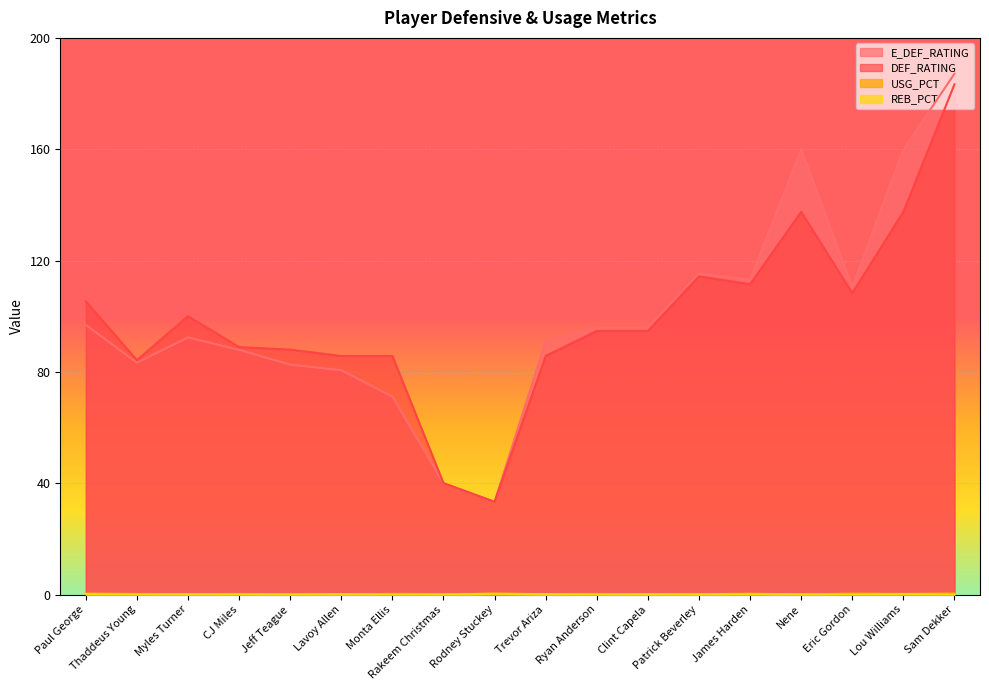

Reading left to right, extract all data points from this chart.

E_DEF_RATING: 96.9	83.3	92.4	87.9	82.6	80.6	71.1	40.0	33.3	91.1	95.9	95.9	115.3	113.1	159.9	110.5	159.9	187.1
DEF_RATING: 105.3	84.2	100.0	88.9	88.0	85.7	85.7	40.0	33.3	85.7	94.7	94.7	114.3	111.5	137.5	108.3	137.5	183.3
USG_PCT: 0.4	0.2	0.1	0.2	0.1	0.0	0.2	0.2	0.3	0.2	0.2	0.1	0.1	0.3	0.0	0.4	0.2	0.4
REB_PCT: 0.2	0.0	0.1	0.1	0.0	0.1	0.0	0.0	0.3	0.1	0.0	0.1	0.1	0.1	0.1	0.0	0.2	0.0